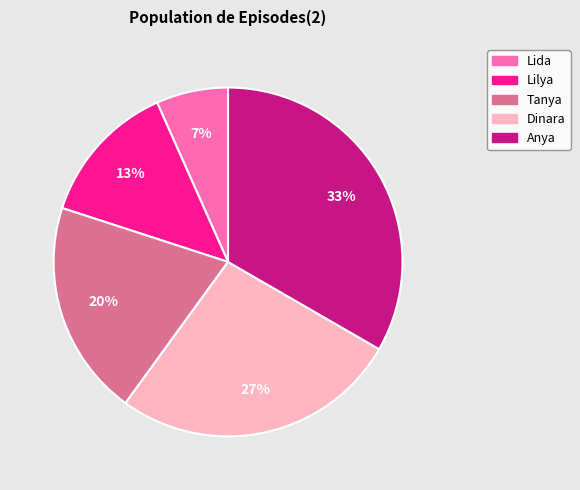

Is the sum of Dinara and Tanya greater than half?

No